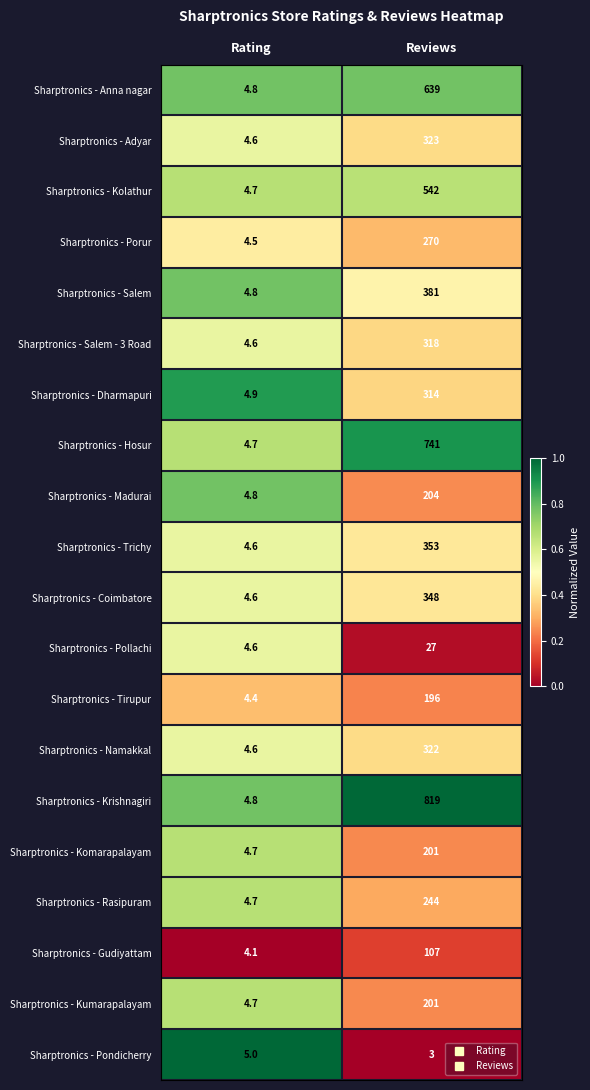

What is the approximate value of Sharptronics - Kolathur at Reviews?

542.0